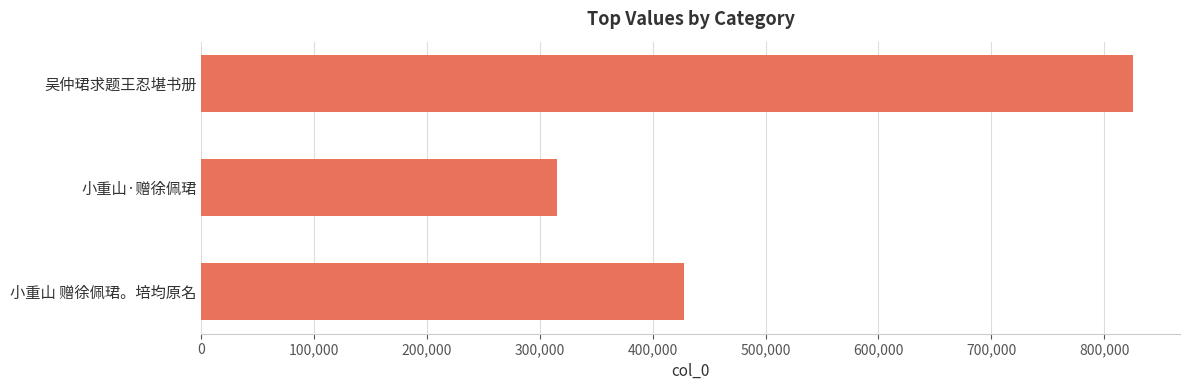

Rank the categories by value from highest to lowest.

吴仲珺求题王忍堪书册, 小重山 赠徐佩珺。培均原名, 小重山·赠徐佩珺